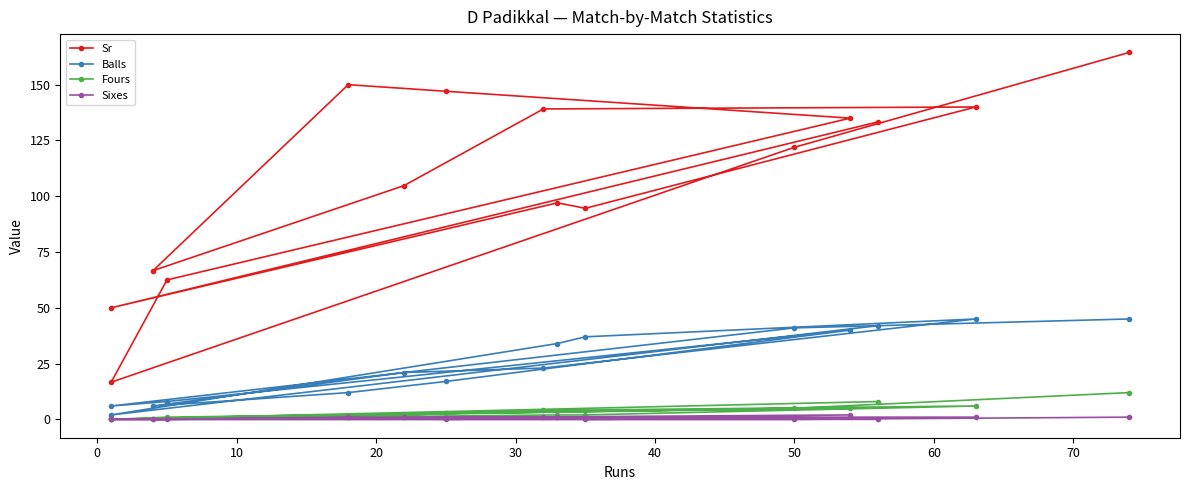

Reading left to right, what are all the values shown in this chart?

Sr: 164.4	122.0	16.7	62.5	135.0	147.1	150.0	66.7	104.8	139.1	140.0	94.6	97.0	50.0	133.3
Balls: 45.0	41.0	6.0	8.0	40.0	17.0	12.0	6.0	21.0	23.0	45.0	37.0	34.0	2.0	42.0
Fours: 12.0	5.0	0.0	1.0	5.0	3.0	1.0	0.0	2.0	4.0	6.0	2.0	2.0	0.0	8.0
Sixes: 1.0	0.0	0.0	0.0	2.0	0.0	1.0	0.0	1.0	1.0	1.0	0.0	1.0	0.0	0.0